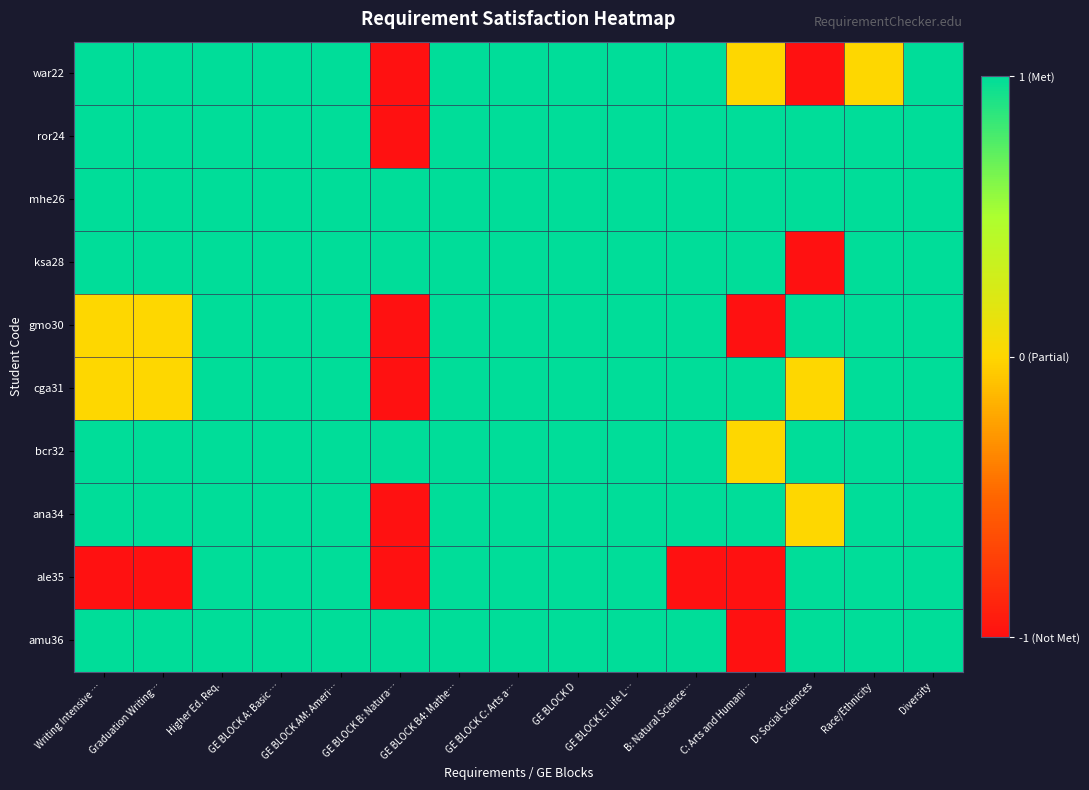

Rank the series by their maximum value, from lowest to highest.

war22, ror24, mhe26, ksa28, gmo30, cga31, bcr32, ana34, ale35, amu36